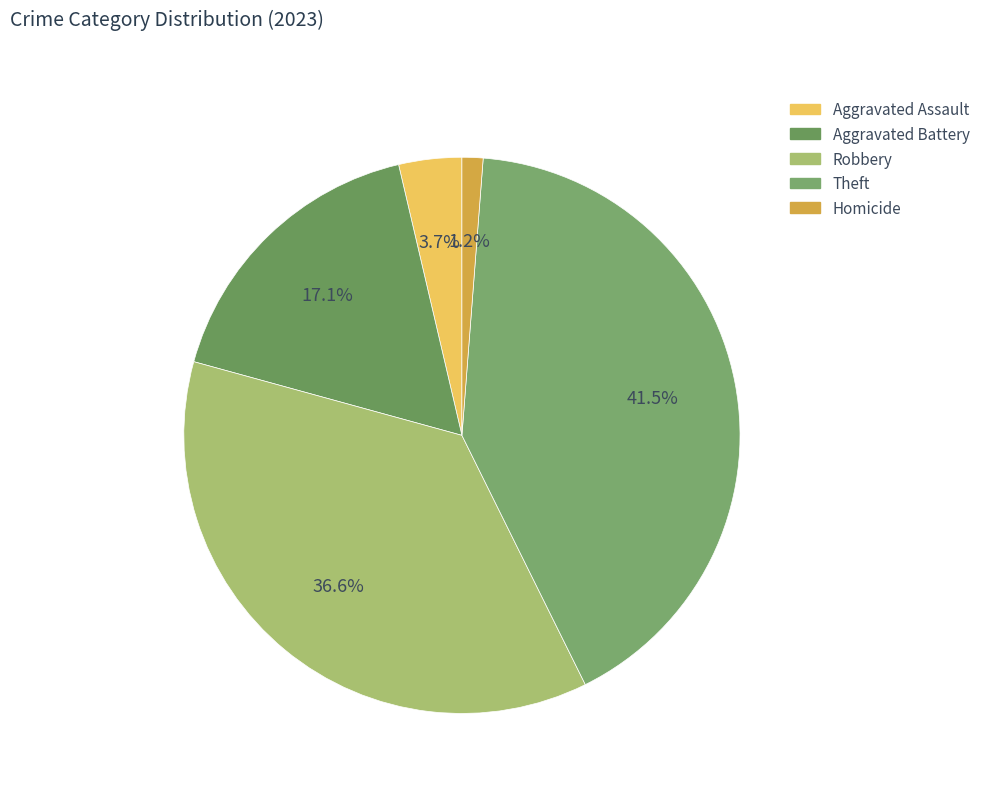

To the nearest percent, what is the difference between the largest and smallest slice percentages?

40%